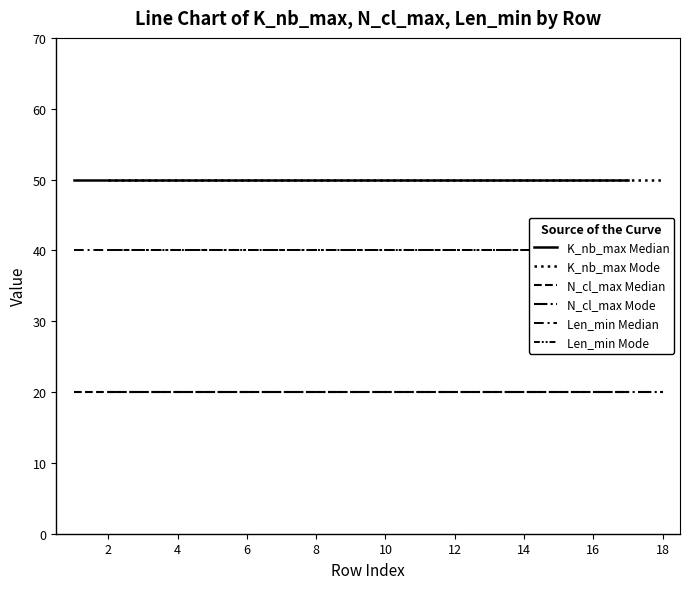

Does the chart display data point markers on the line(s)?

No